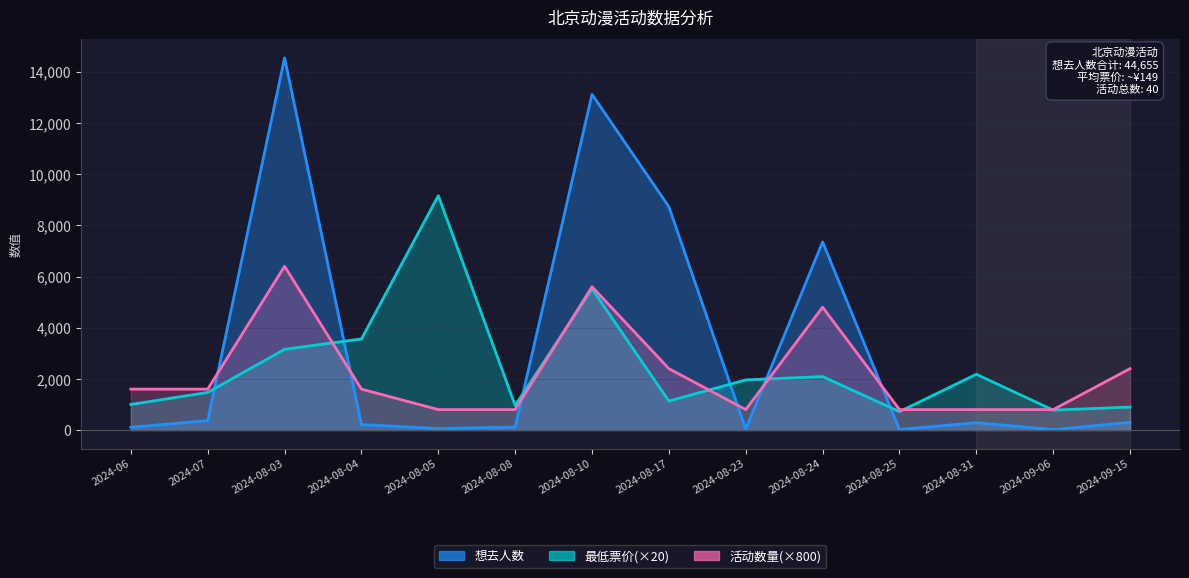

At which category is the sum across all series the highest?

2024-08-10